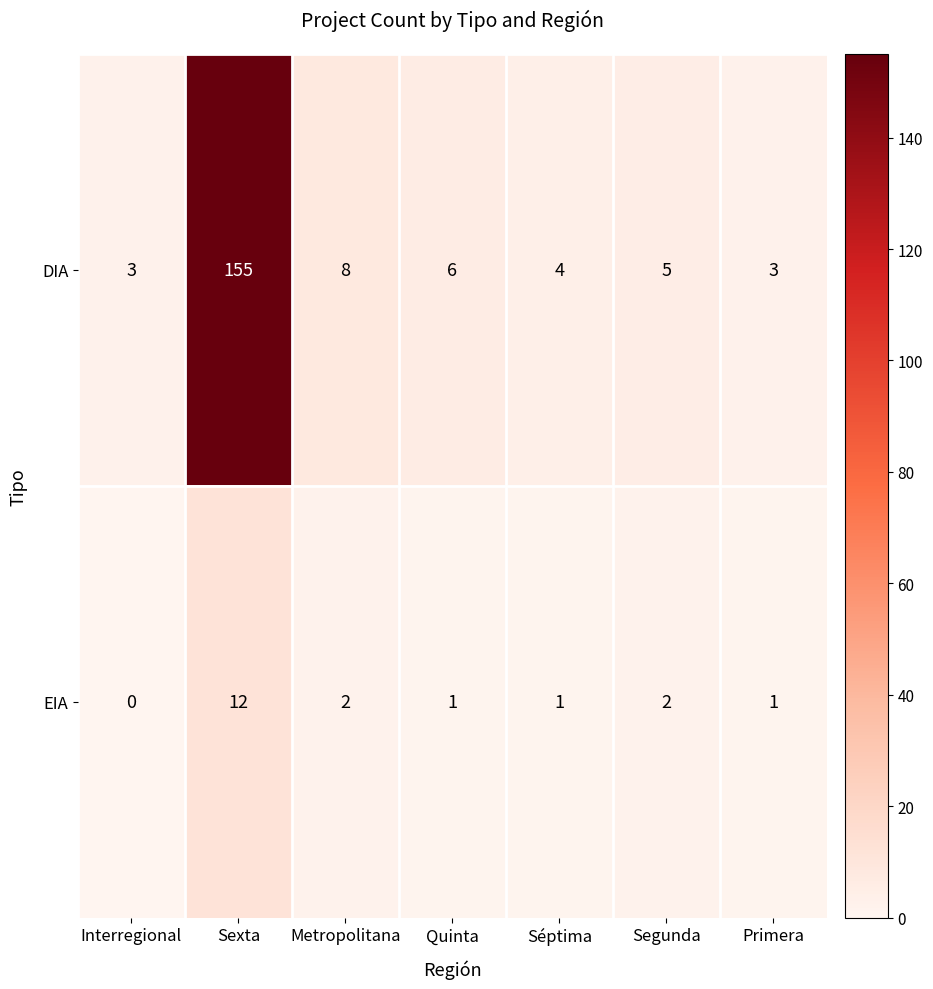

Count the number of categories in the chart.

7